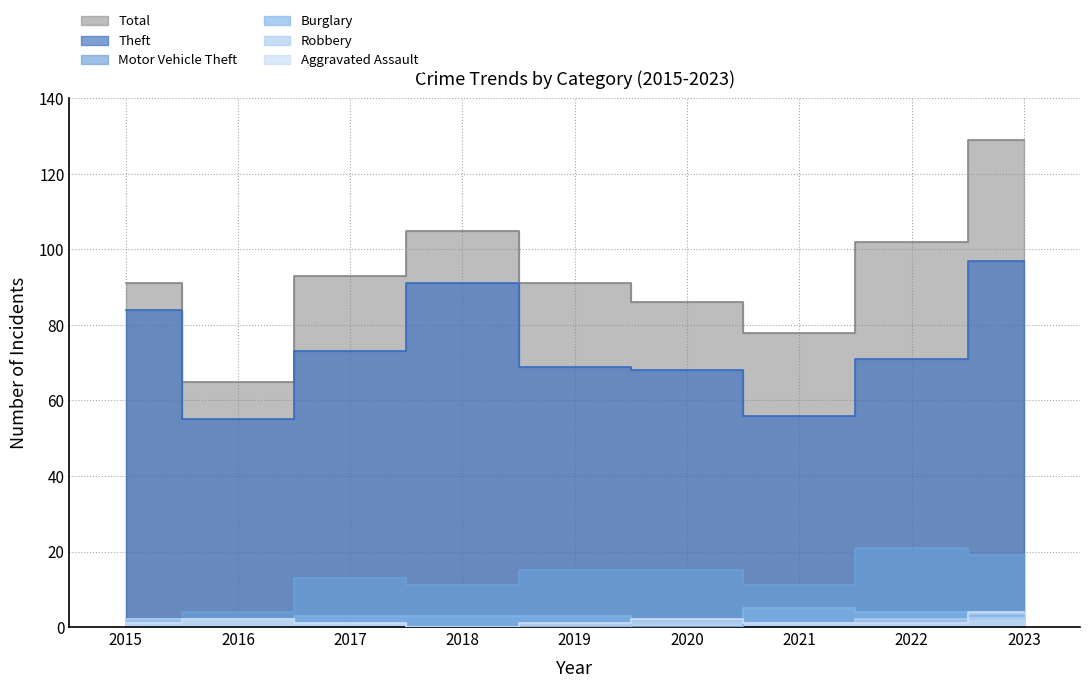

Which label corresponds to the largest value in the chart?

2023